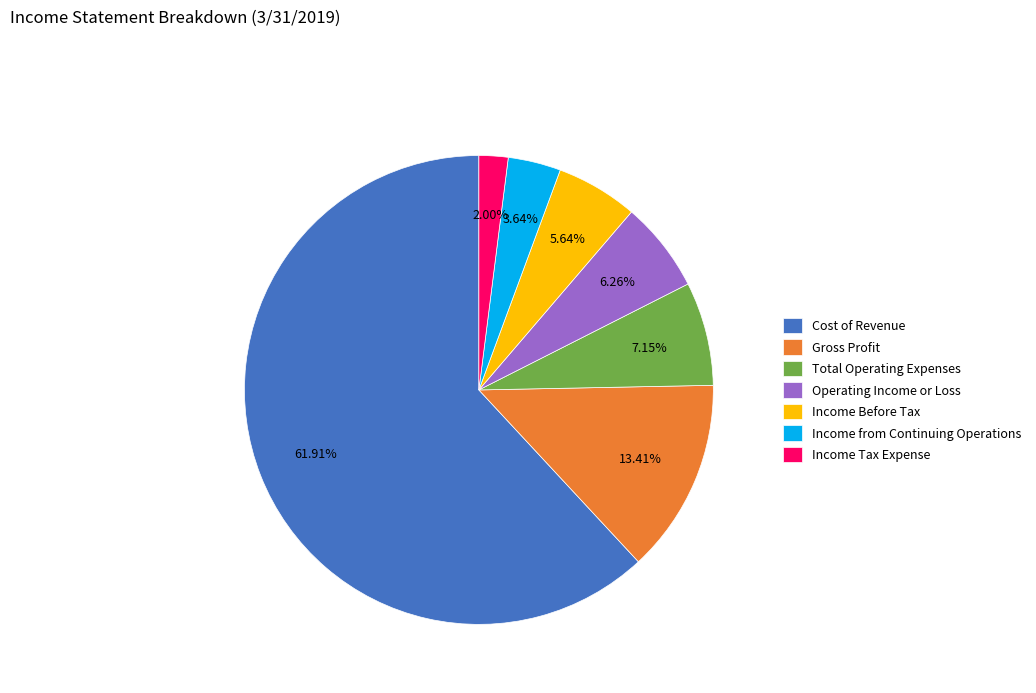

What percentage is the Total Operating Expenses slice, to the nearest percent?

7%